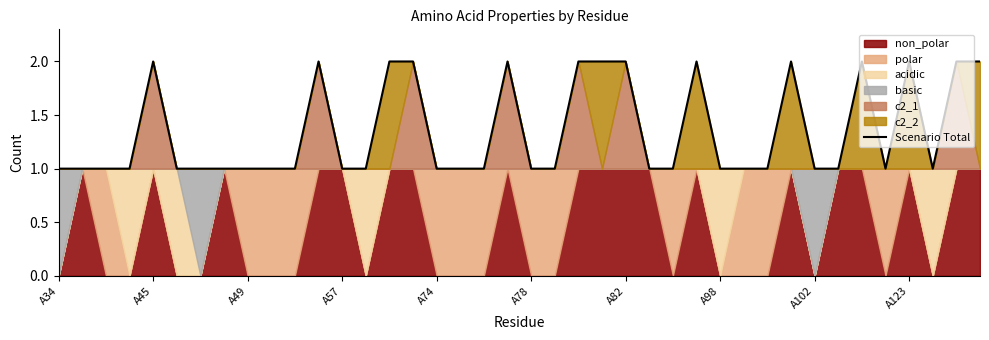

True or false: the data shows 1 at 18.

True